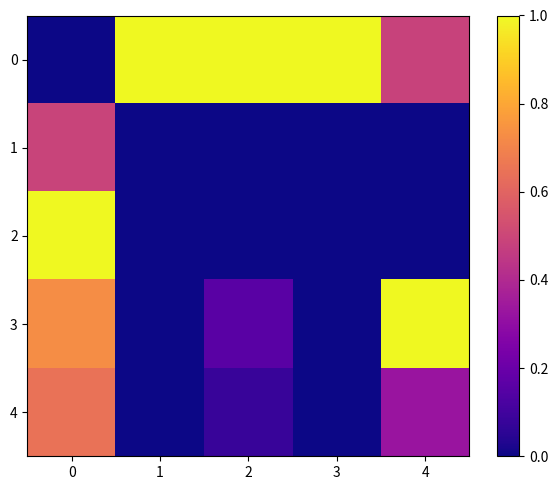

At how many categories does at least one series exceed 0?

5